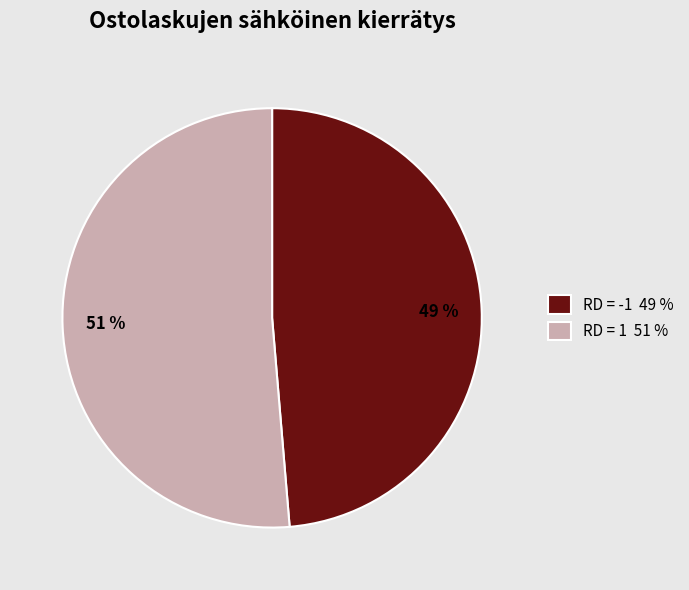

Which slice is the largest?

RD = 1 51 %